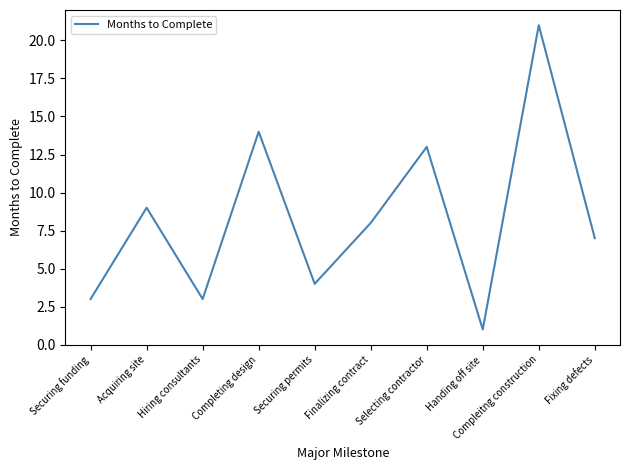

True or false: the data shows 11 at Fixing defects.

False